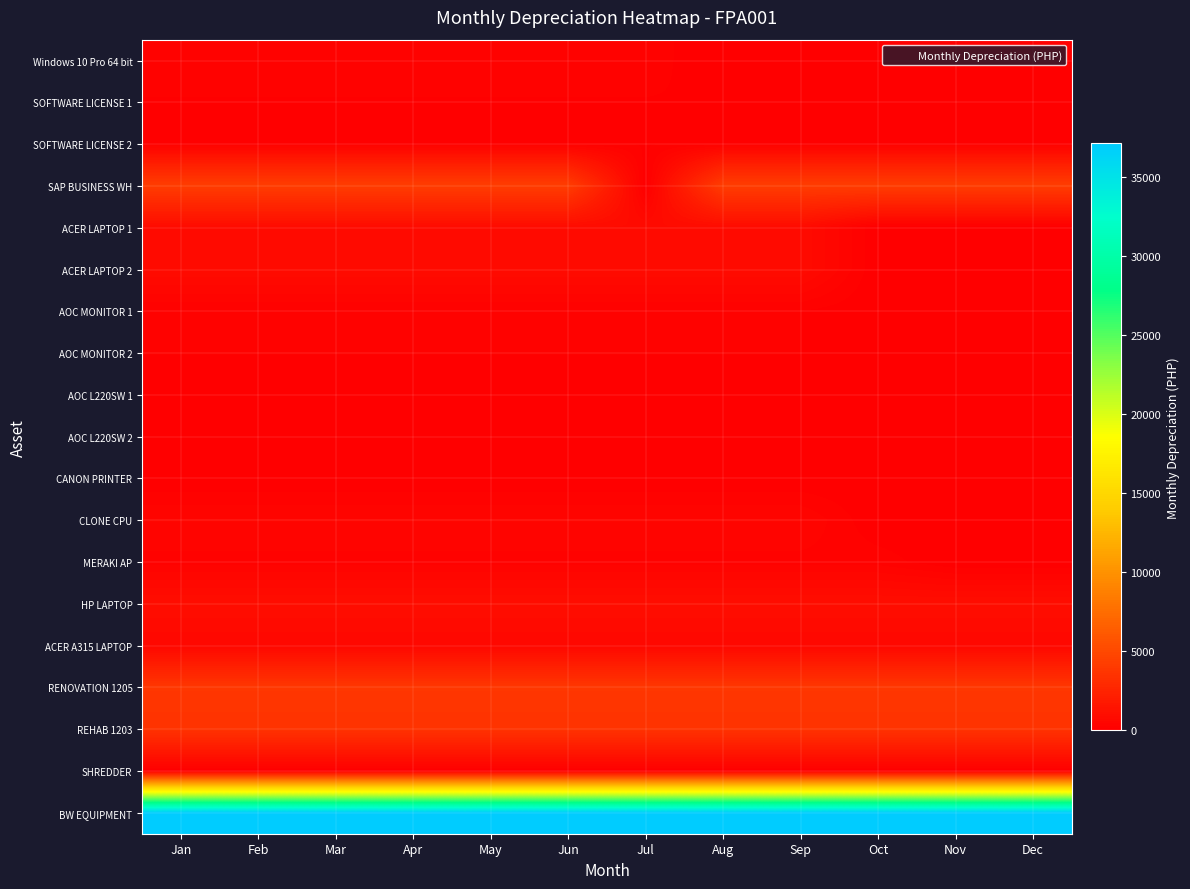

What is the difference between the highest and lowest values at Jul?

37125.0